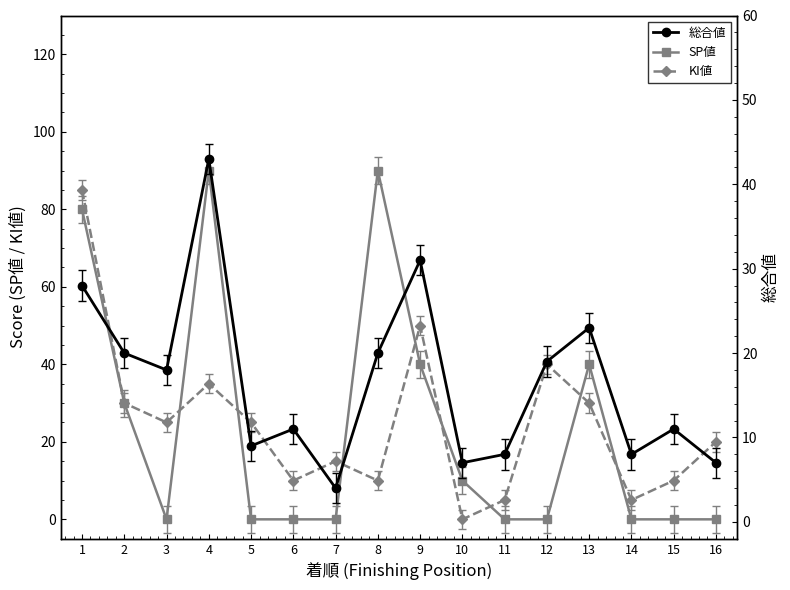

Which has a higher value, 10 or 5?

10